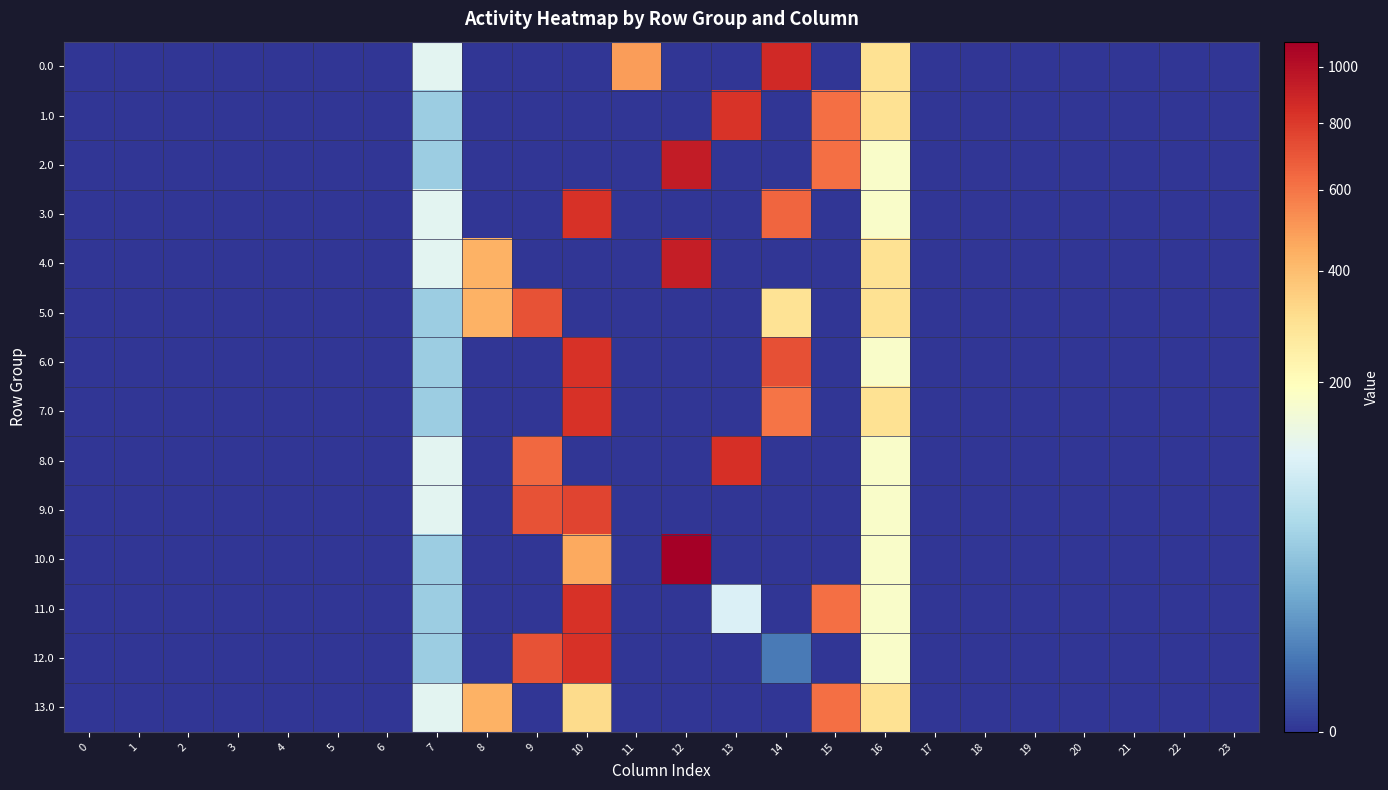

At how many categories does at least one series exceed 386?

8